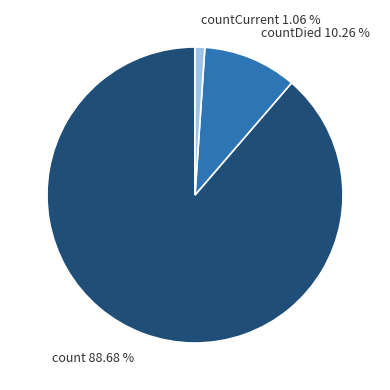

Rank the categories by value from highest to lowest.

count 88.68 %, countDied 10.26 %, countCurrent 1.06 %